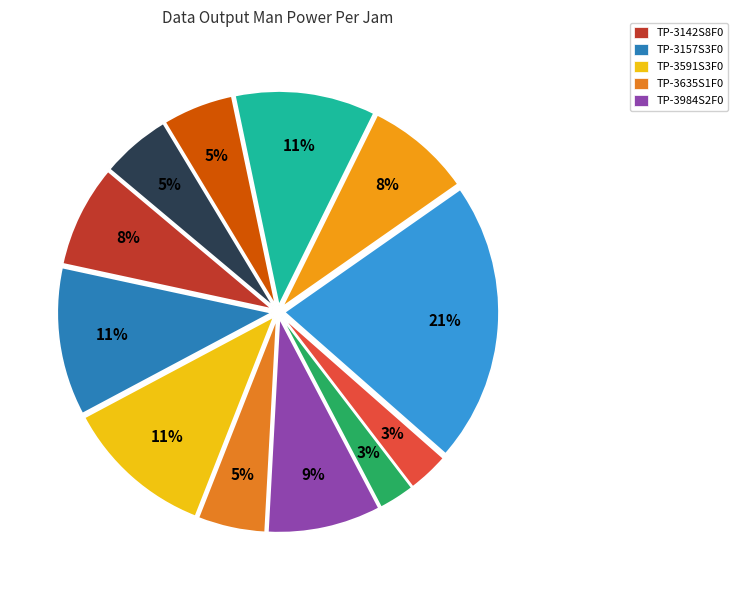

Which slice is the largest?

TP-4150S1F3